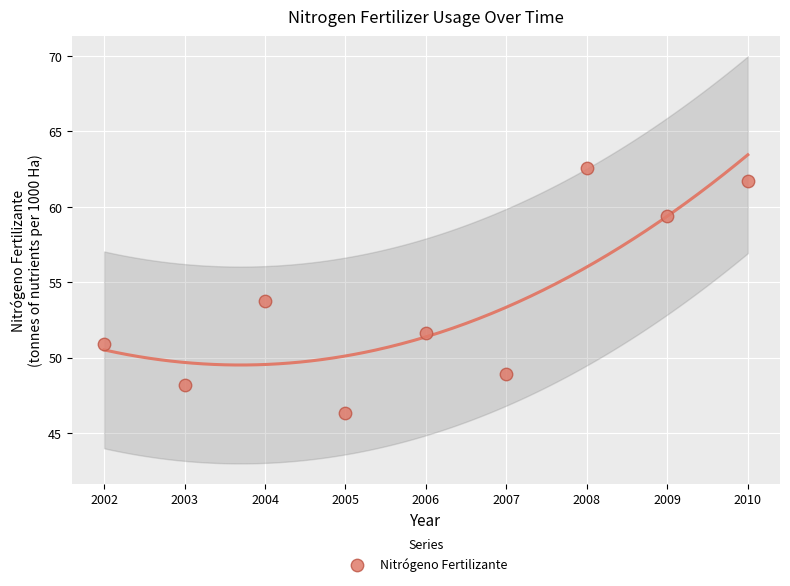

What is the average X value?

2006.0